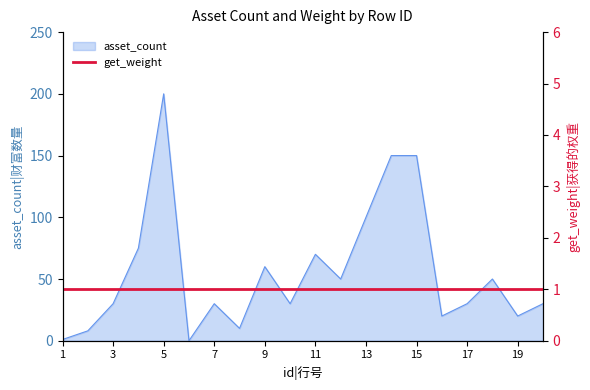

Reading left to right, extract all data points from this chart.

1	8	30	75	200	0	30	10	60	30	70	50	100	150	150	20	30	50	20	30